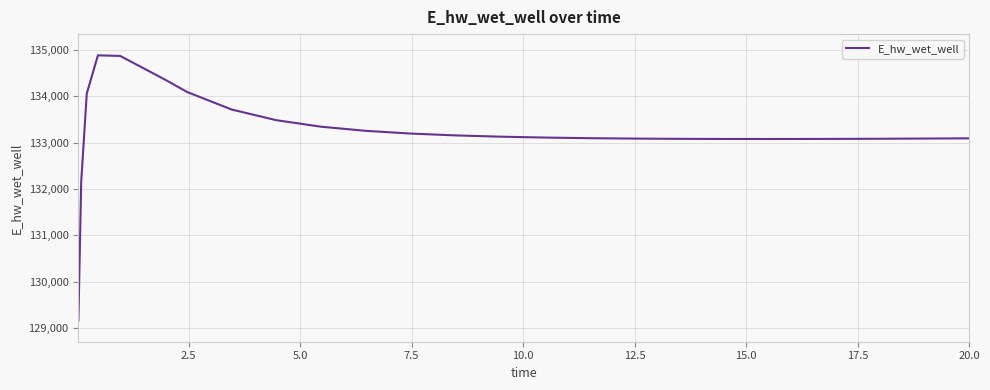

What is the smallest value displayed?

129163.7